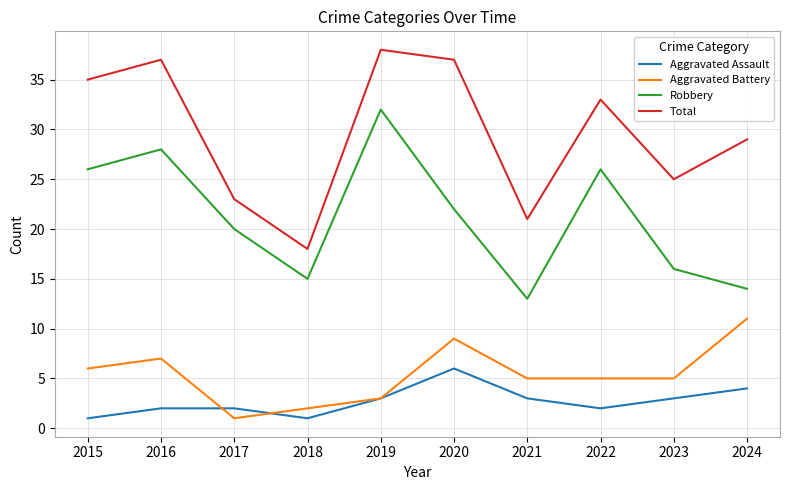

What is the total value across all series at 2015?

68